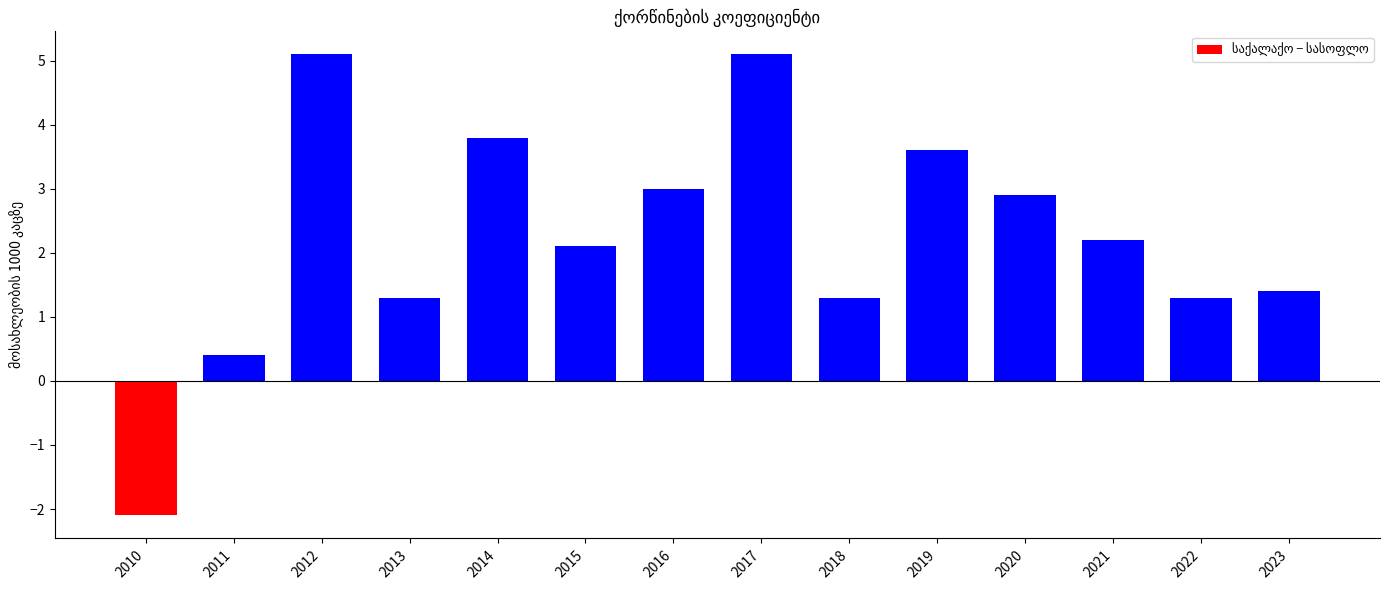

What is the average value?

2.2